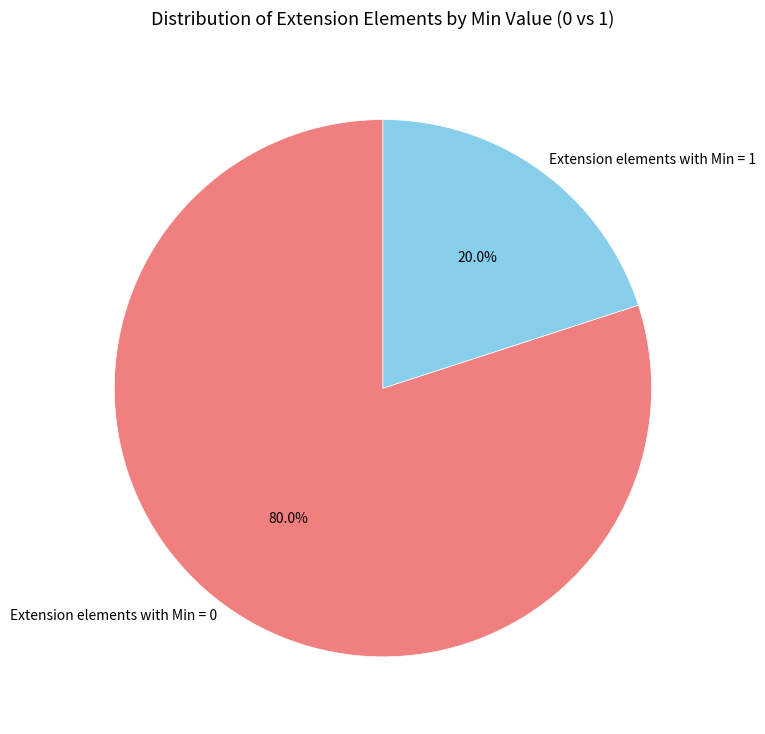

Count the number of slices in the pie.

2